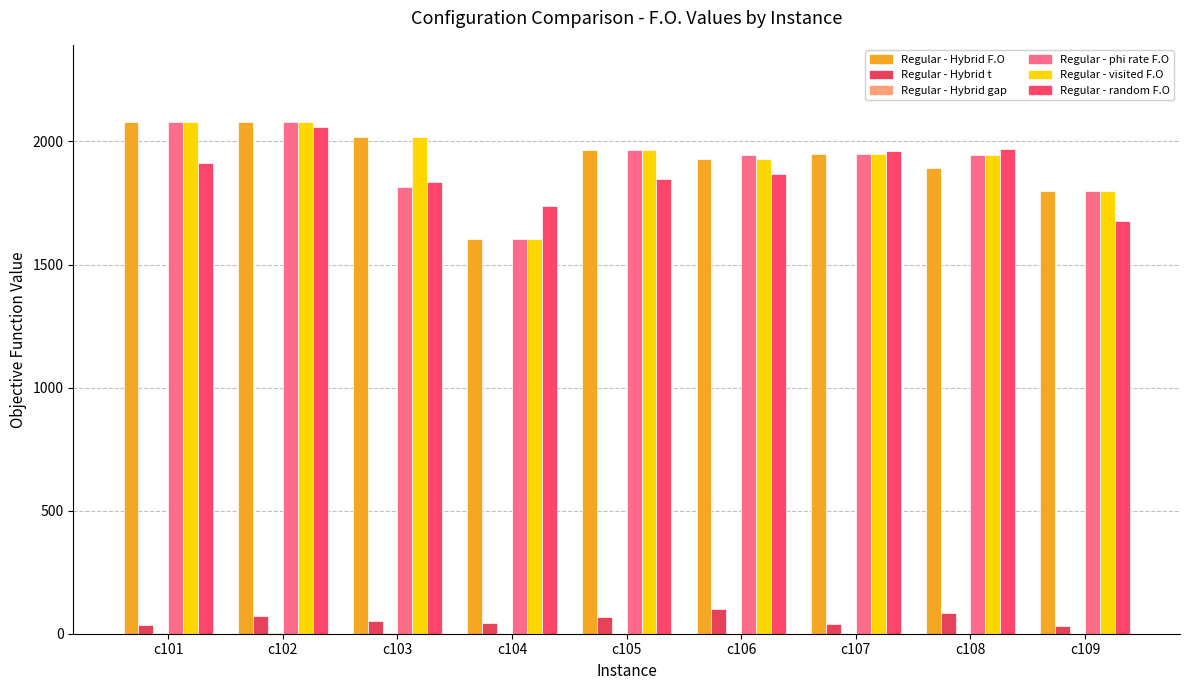

How many data points in Regular - phi rate F.O are above 1944?

5